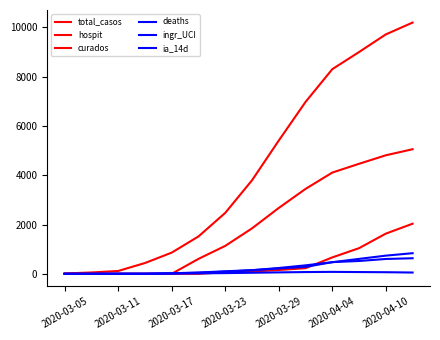

True or false: deaths has more than 2 points higher than both neighbors.

False